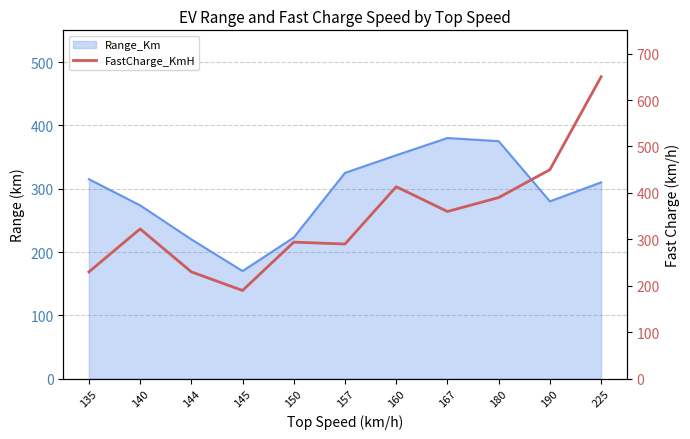

True or false: the data shows 606.3 at 167.

False